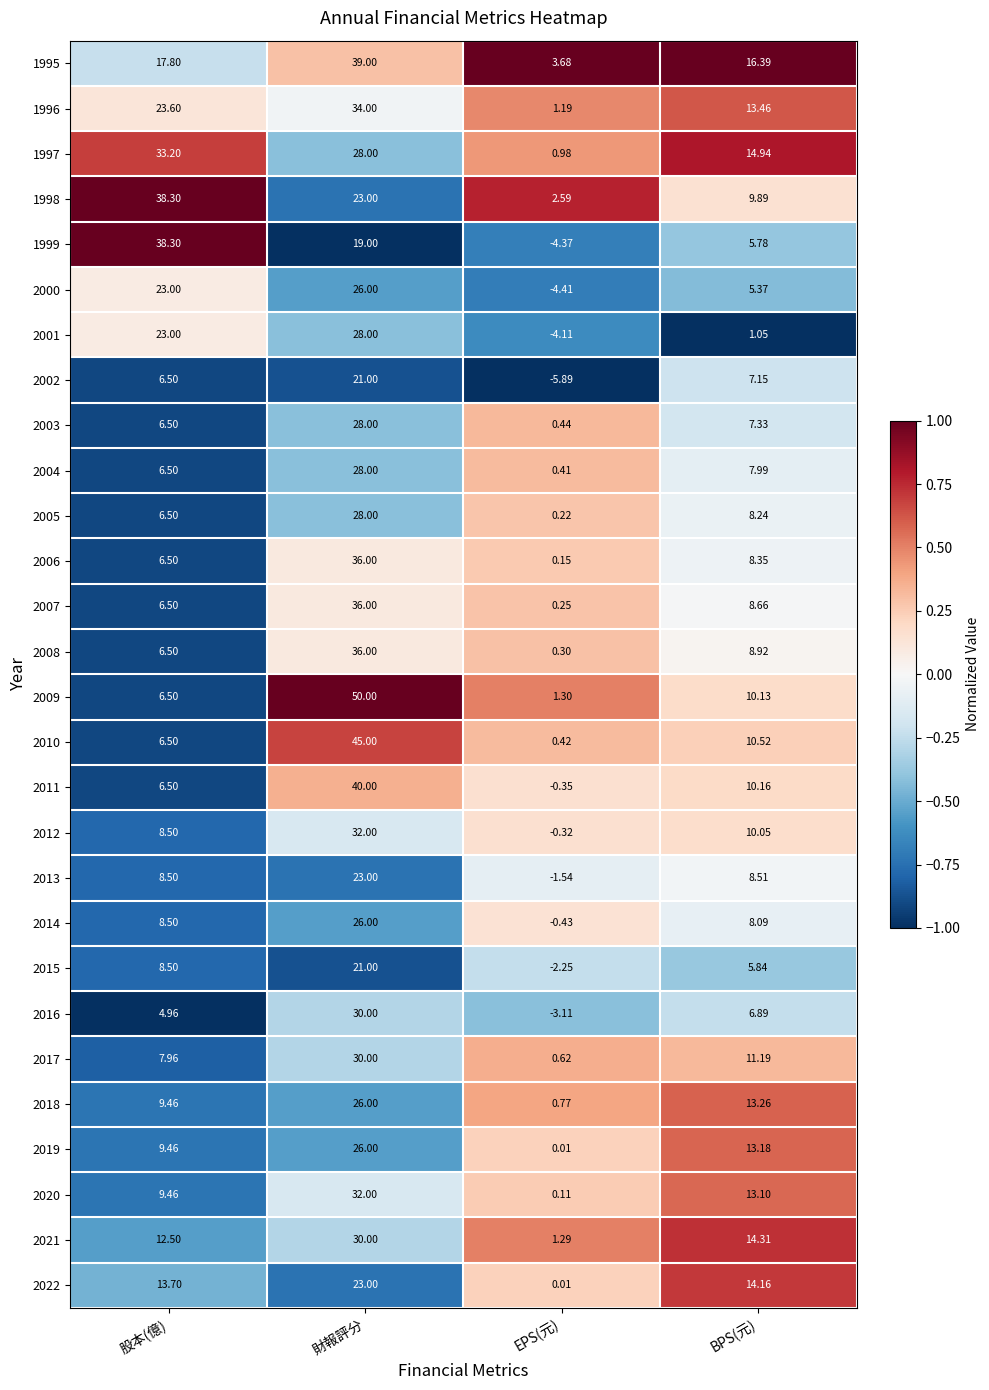

Which label corresponds to the smallest value in the chart?

EPS(元)